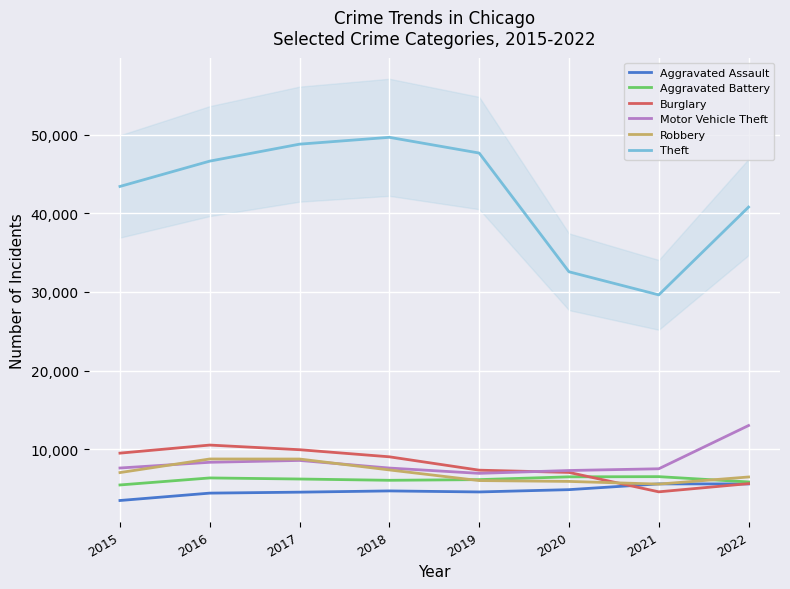

How many series are shown in this chart?

6